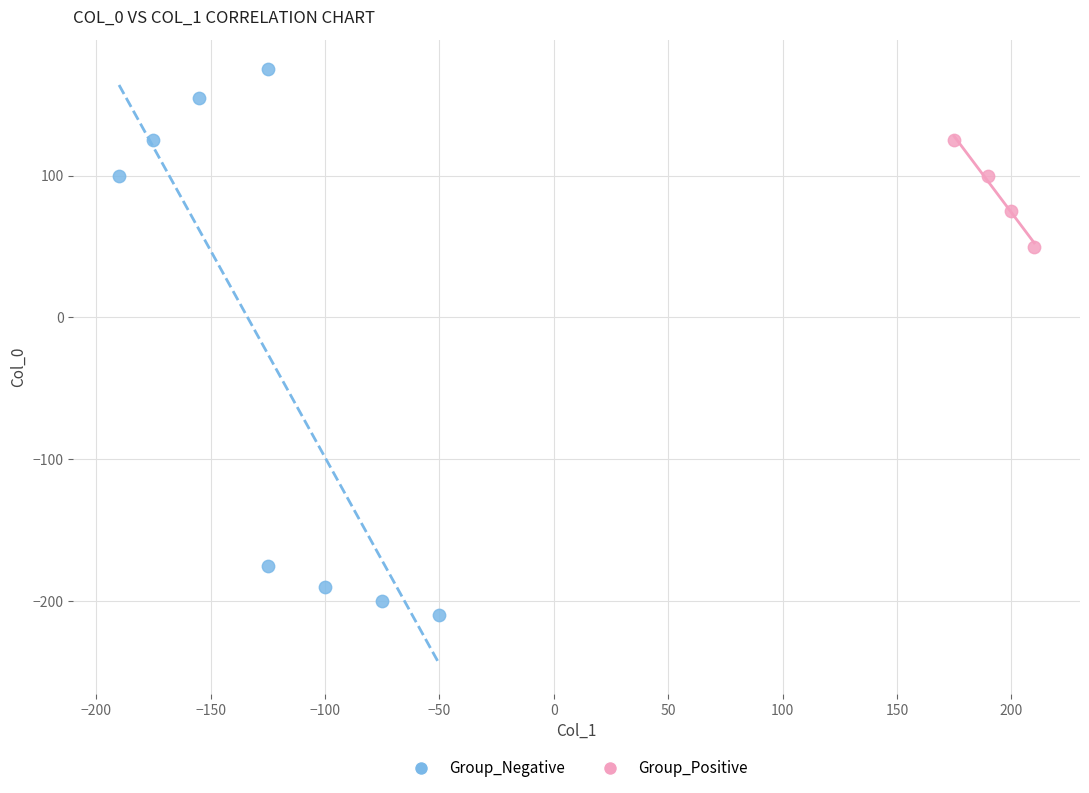

Which series contains the highest Y value?

Group_Negative